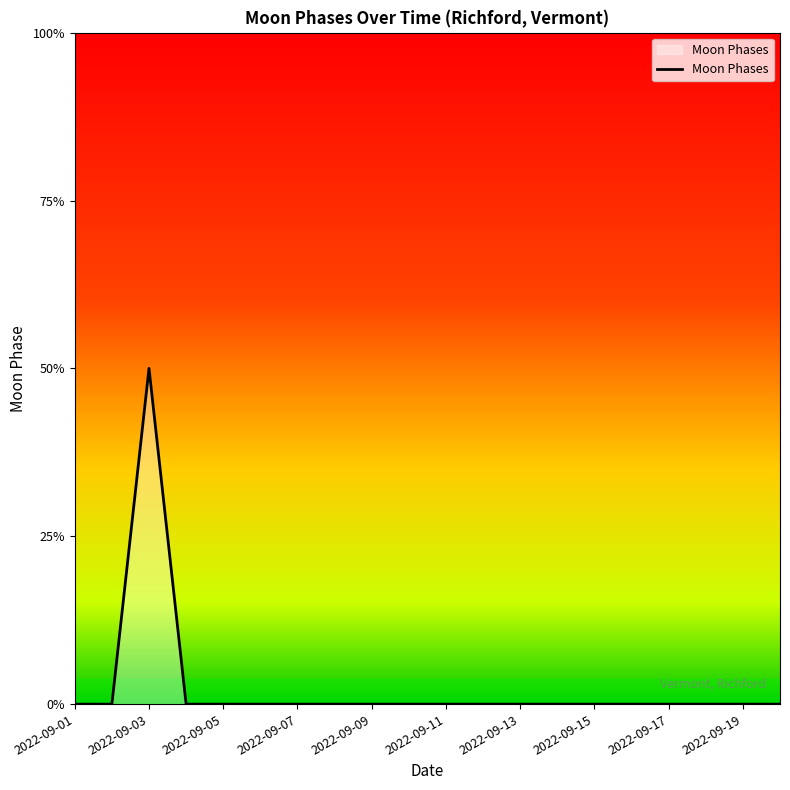

Reading left to right, extract all data points from this chart.

0	0	2	0	0	0	0	0	0	0	0	0	0	0	0	0	0	0	0	0